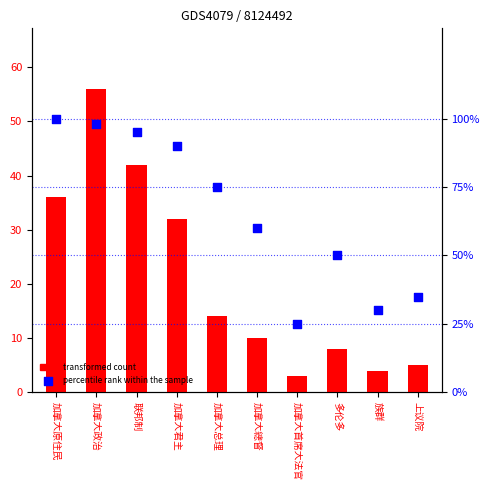

Which series reaches the minimum Y coordinate?

transformed count